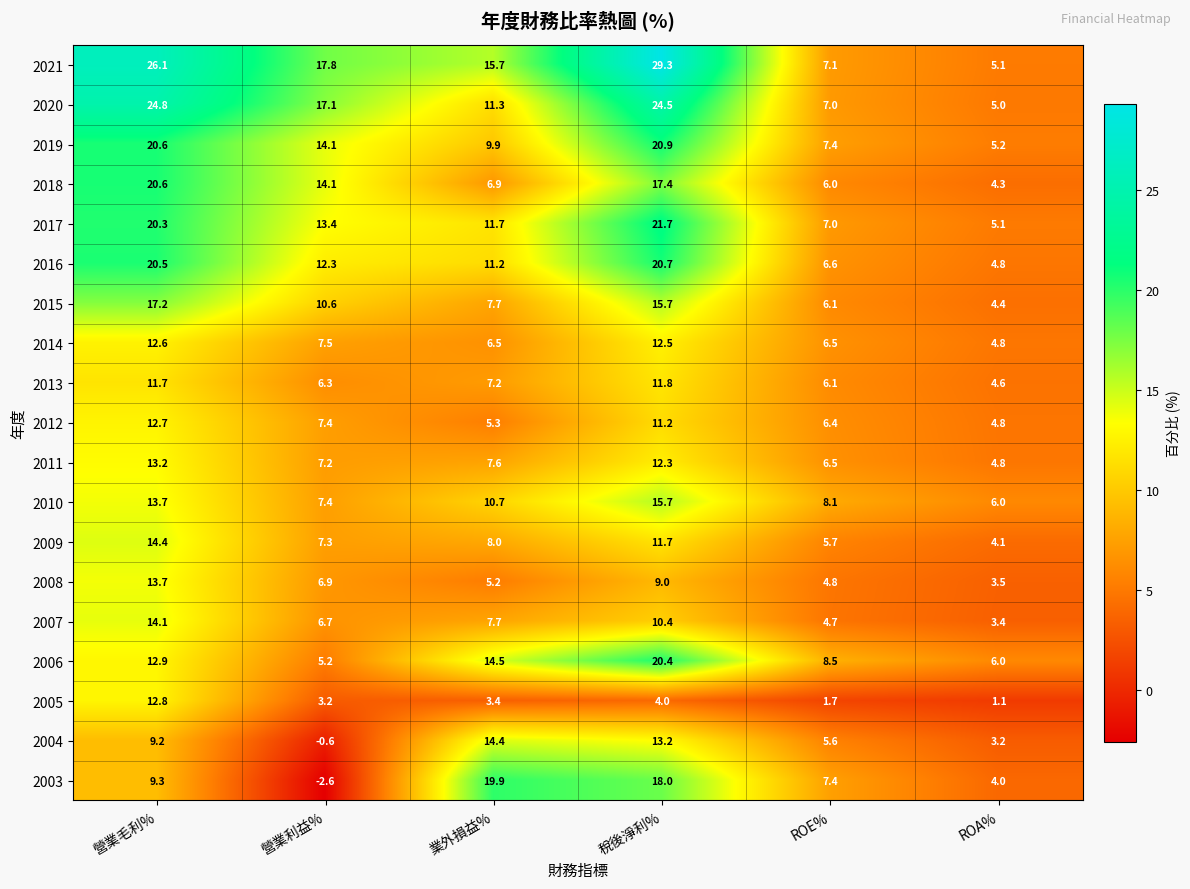

What is the difference between the 2007 values at 稅後淨利% and 營業毛利%?

3.7